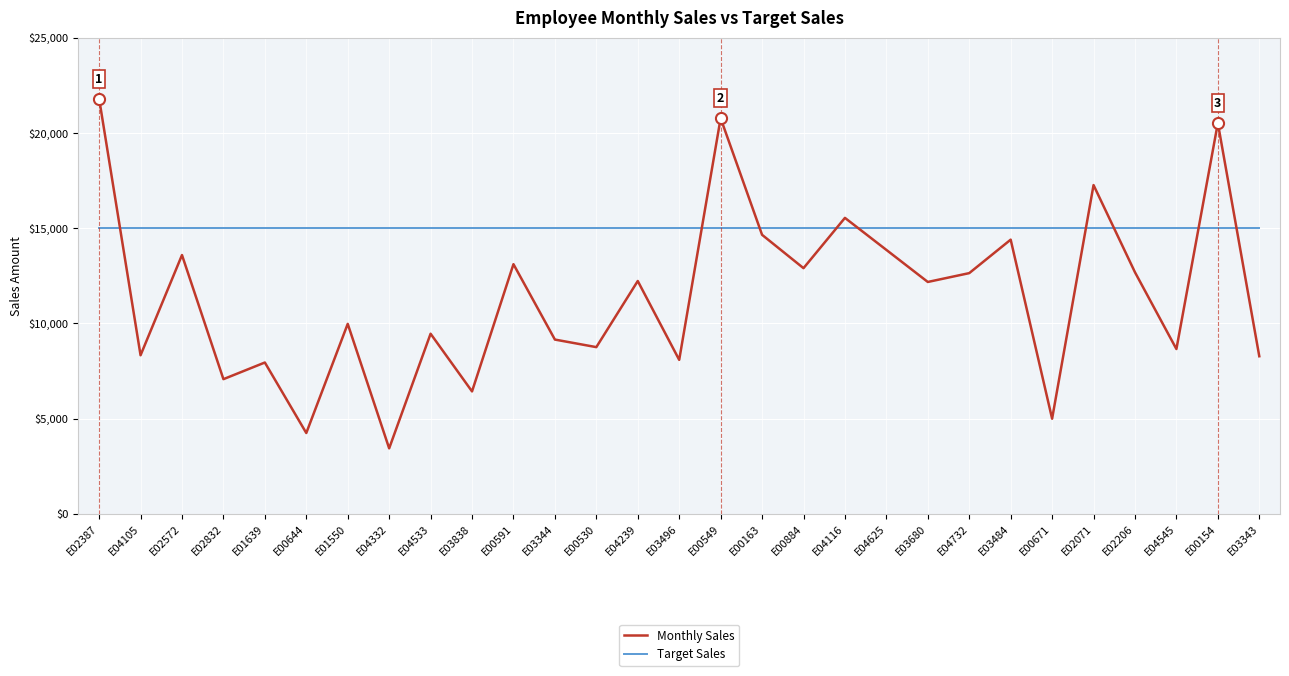

What is the lowest value of the Target Sales series?

15000.0